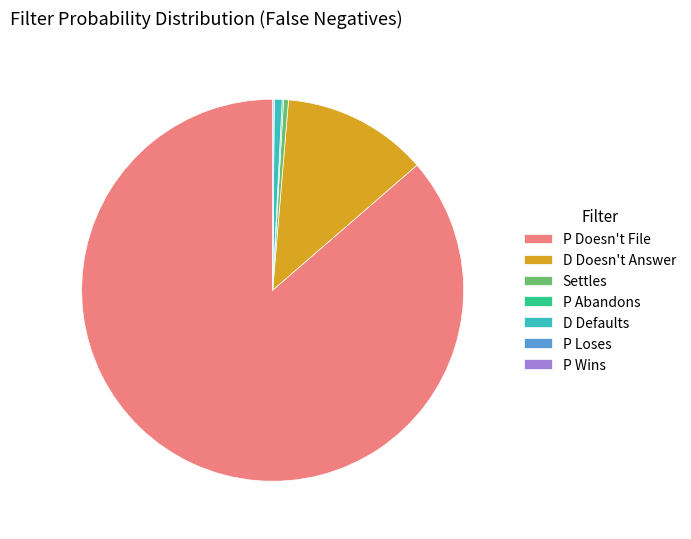

The Settles slice represents 13% of the pie. True or false?

False